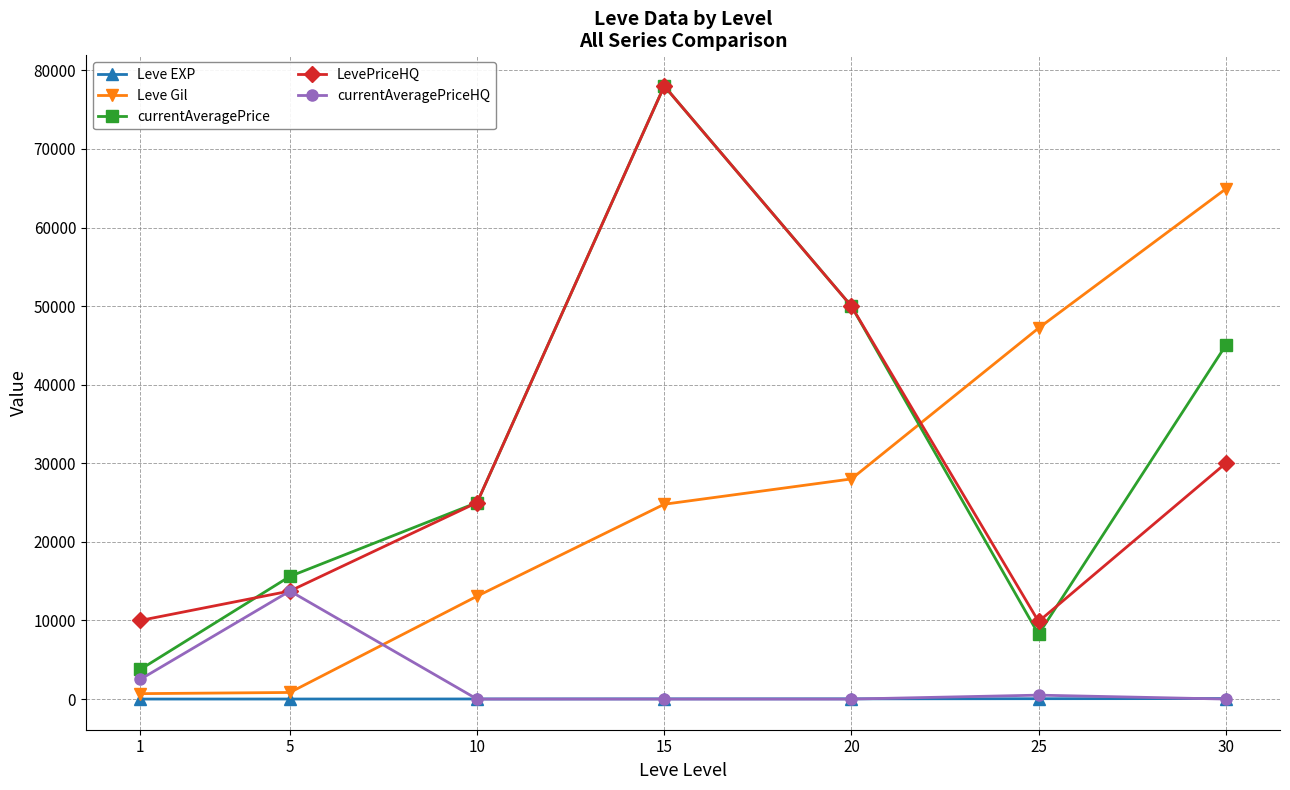

What is the value of the currentAveragePrice point at the 5th from the left?

49998